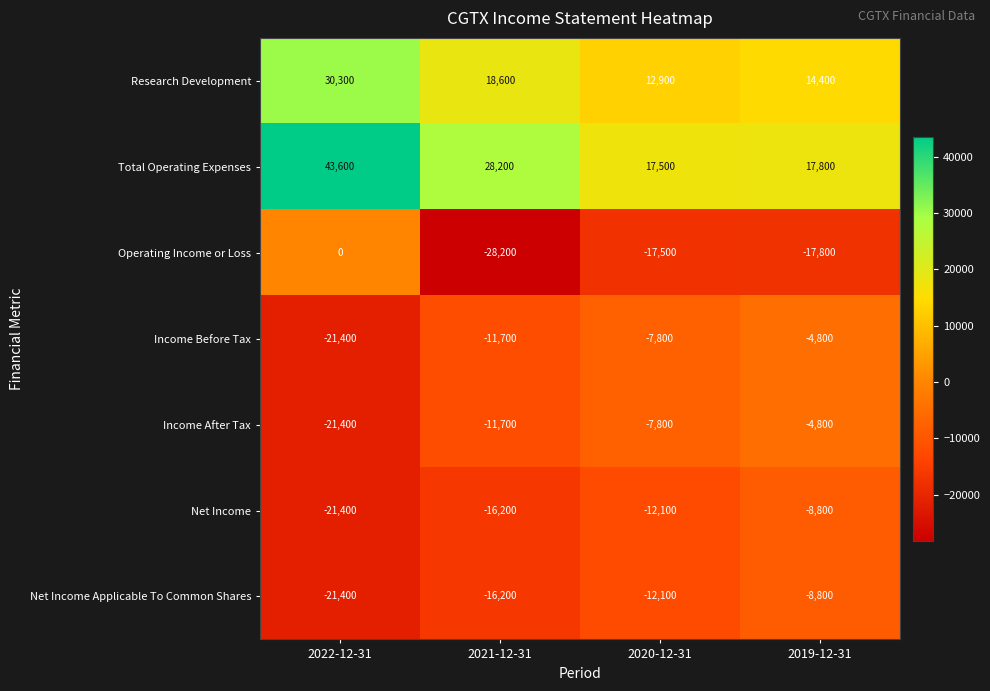

Rank the categories by Total Operating Expenses value from lowest to highest.

2020-12-31, 2019-12-31, 2021-12-31, 2022-12-31